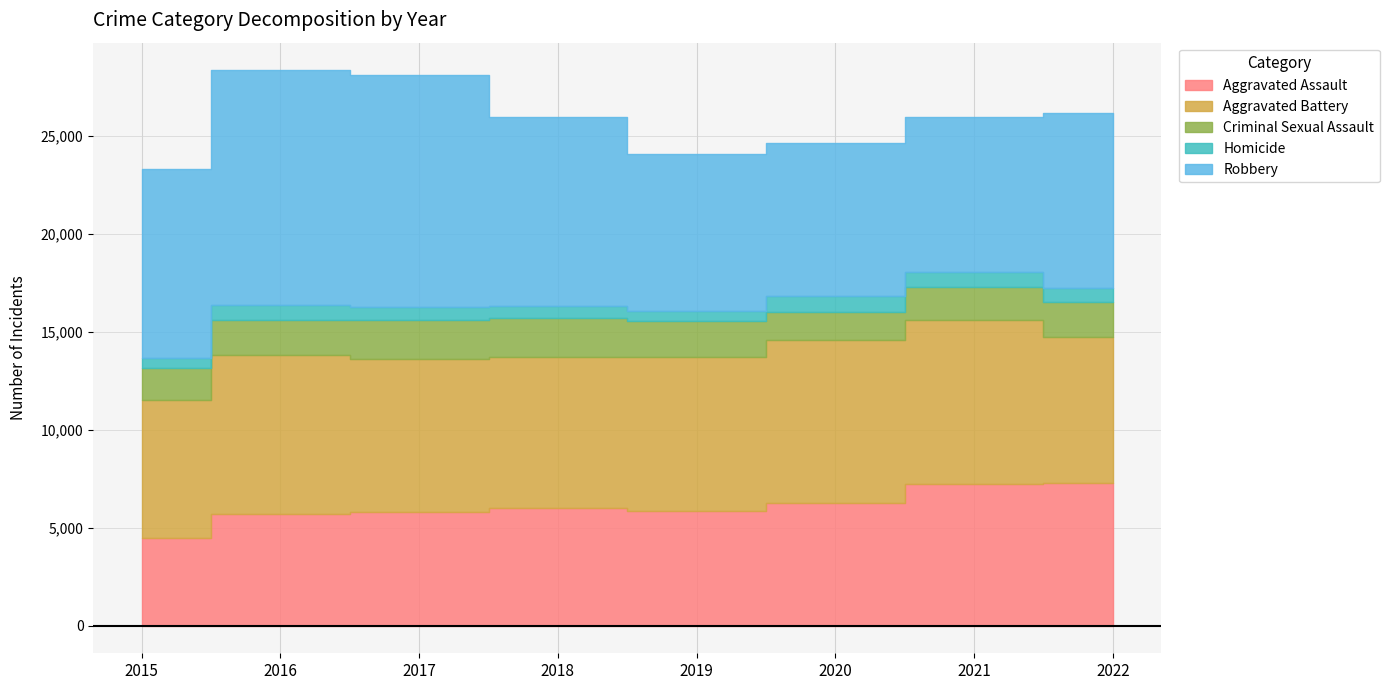

At how many categories does at least one series exceed 7328?

8